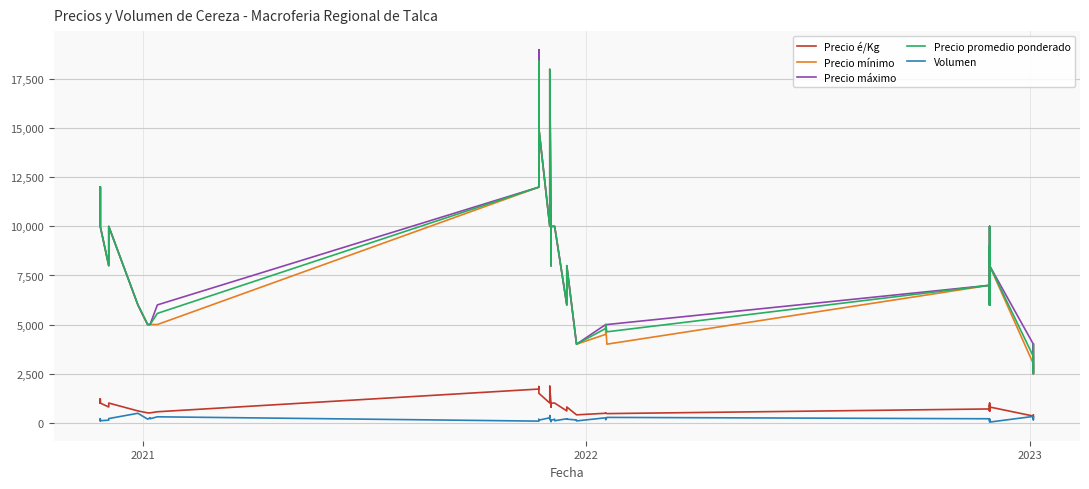

Where is the first local minimum for Precio mínimo?

2021